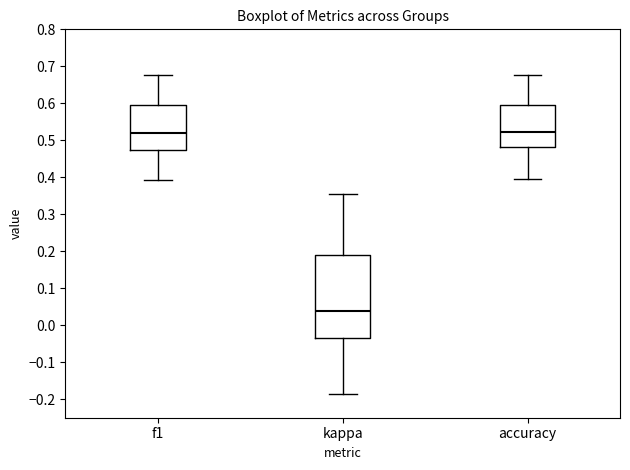

Comparing the boxes themselves (not the whiskers), which one is the tallest?

kappa